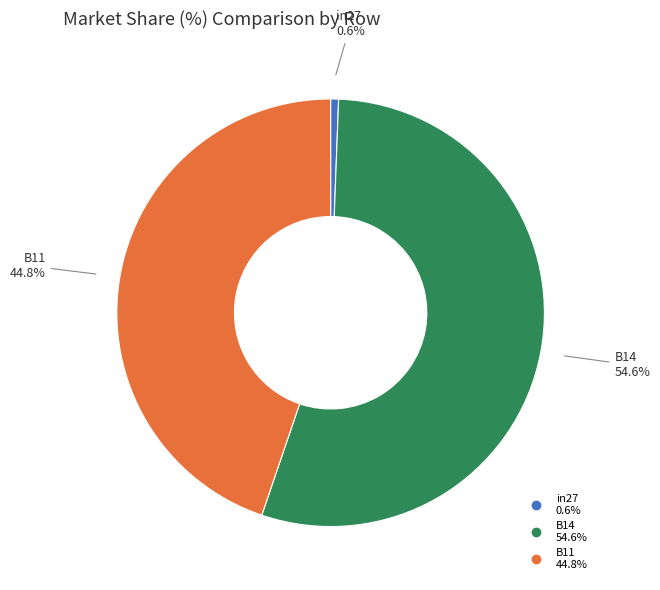

How many segments does this pie chart have?

3